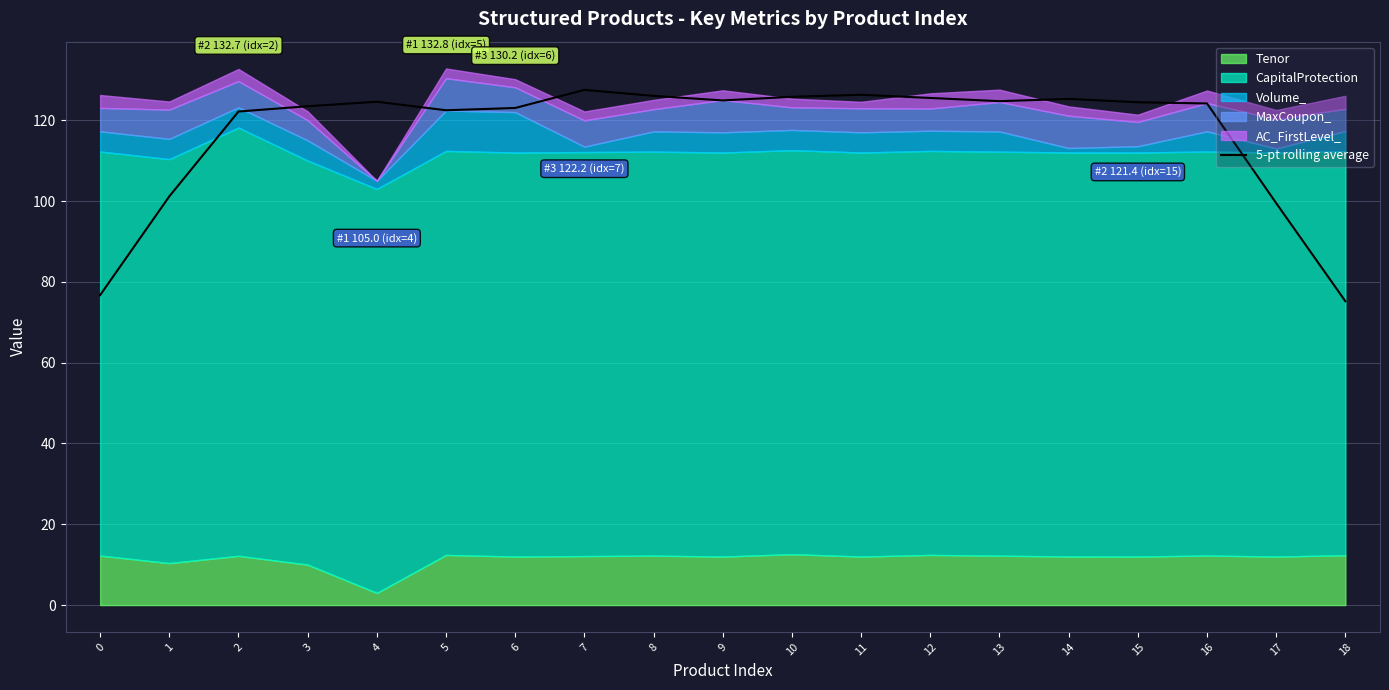

Rank the categories by value from lowest to highest.

18, 0, 17, 1, 2, 5, 6, 3, 16, 15, 4, 13, 9, 14, 12, 10, 8, 11, 7